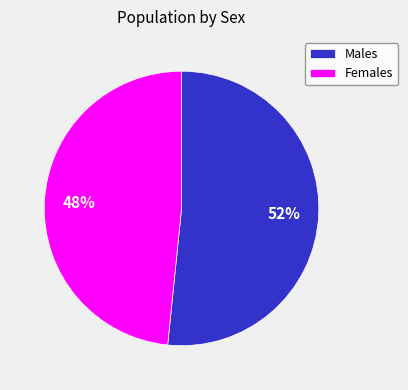

Count the number of slices in the pie.

2